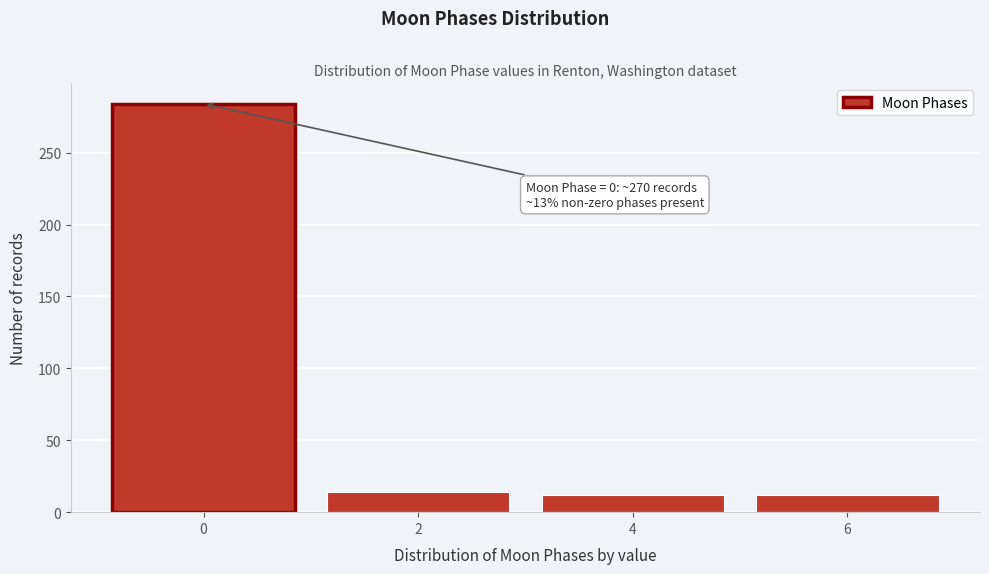

Reading left to right, transcribe all the data shown in this chart.

0=284	2=14	4=12	6=12